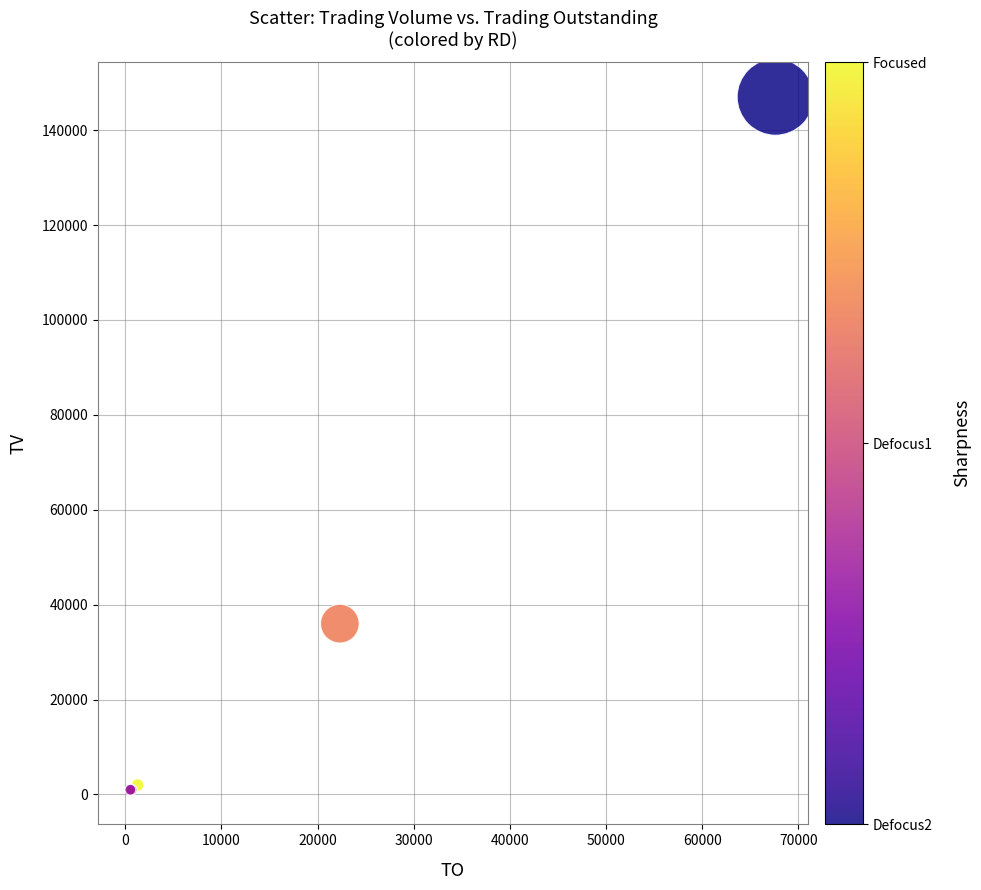

What Y value in the scatter plot is closest to 74000?

36000